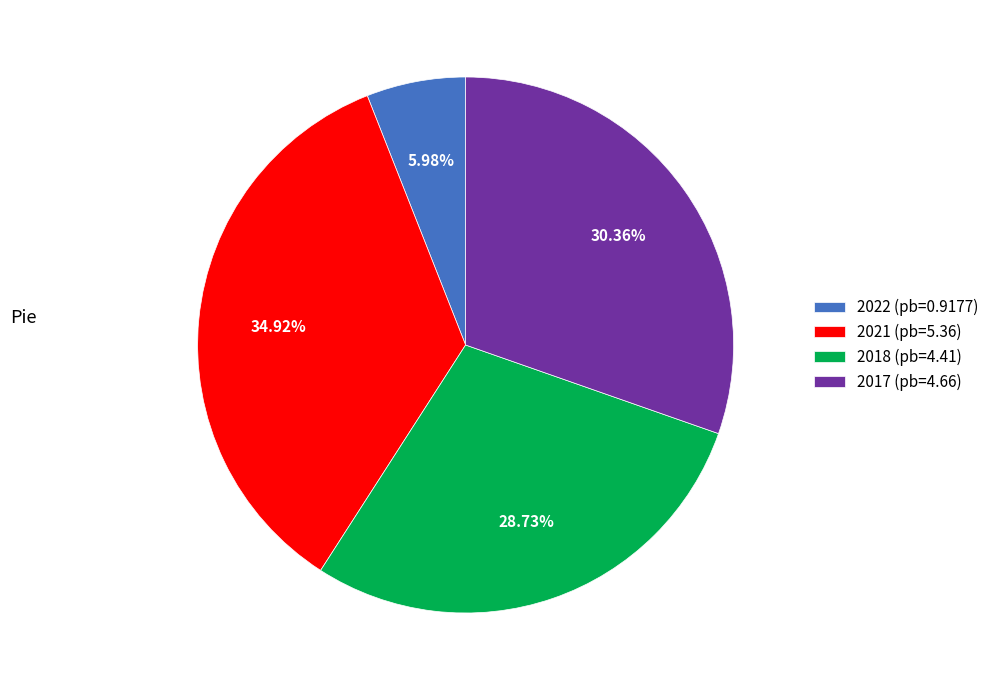

How many slices are in this pie chart?

4